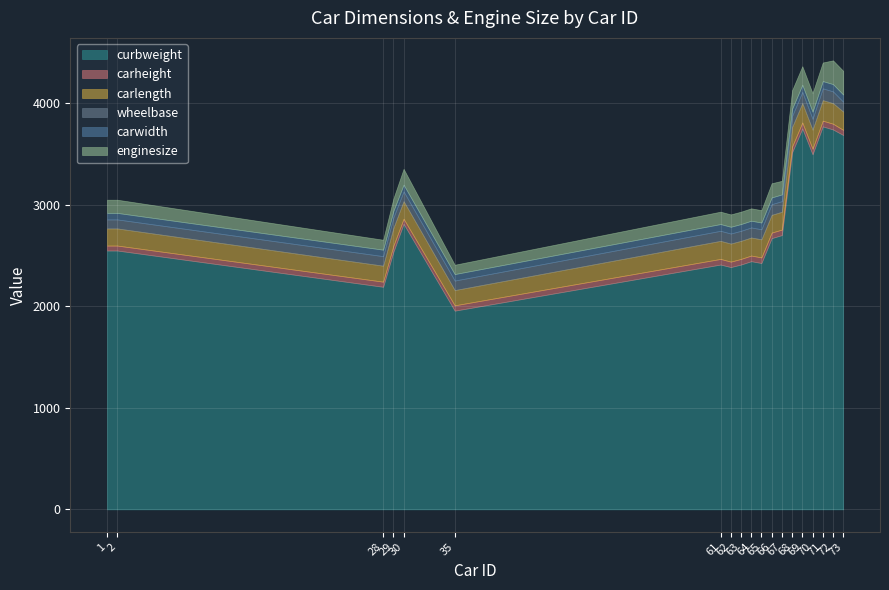

Which has a higher value, 30 or 70?

70